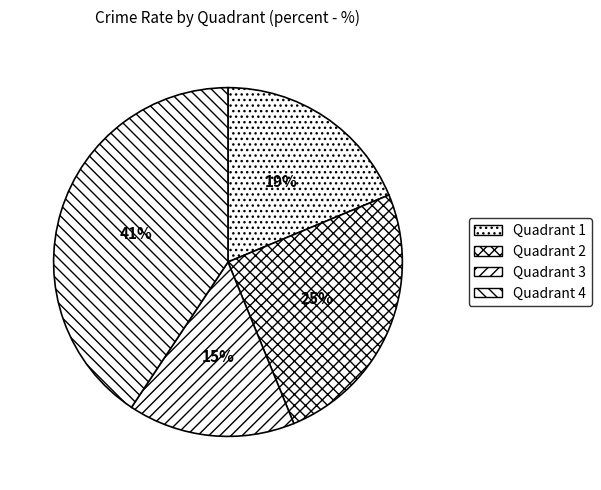

What percentage do Quadrant 4 and Quadrant 2 together represent?

65.8%